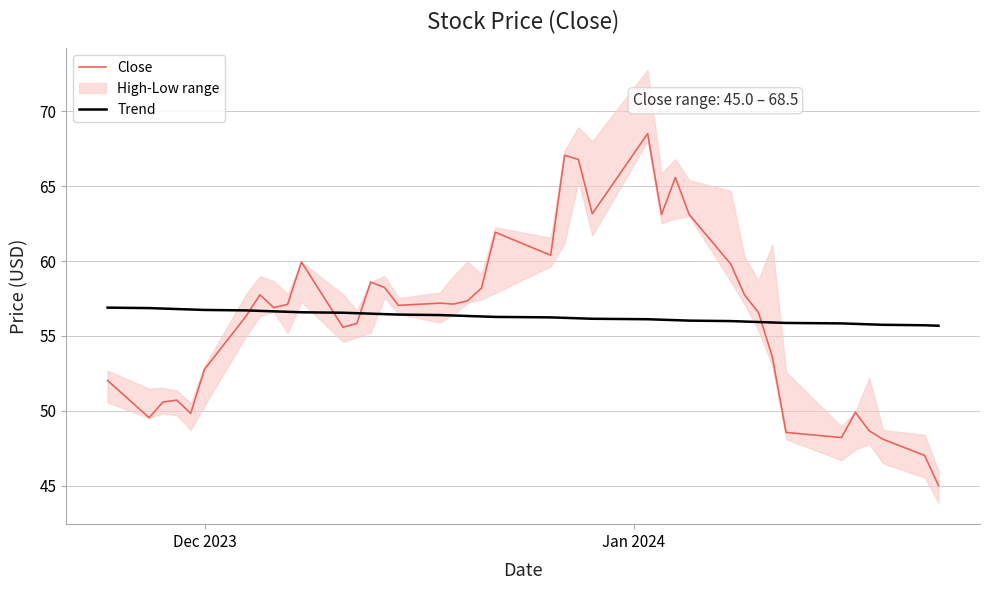

What is the maximum value for Trend?

56.9